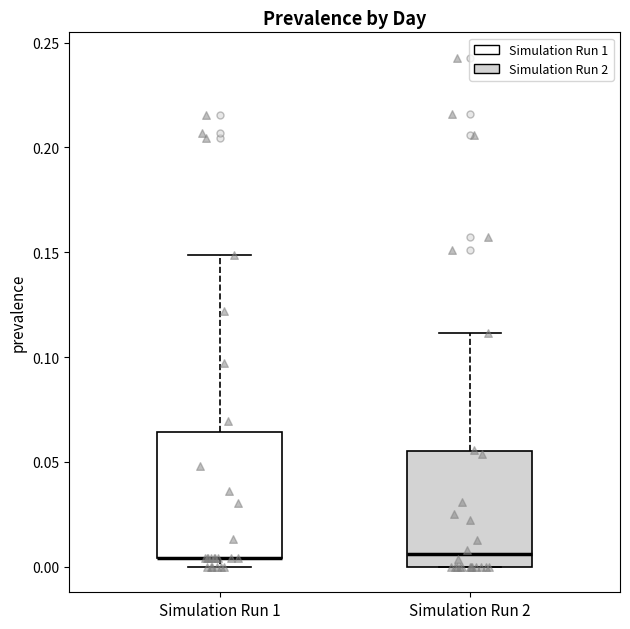

Reading left to right, read every box against the y-axis: the position of its median line, the range the box covers, and the ends of its whiskers. The values are not printed on the chart, so give them approximately, as read against the axis.

Simulation Run 1: median 0.005 (drawn on the box's lower edge), box 0.005 to 0.065, whiskers 0.000 to 0.150
Simulation Run 2: median 0.005, box 0.000 to 0.055, whiskers 0.000 to 0.110